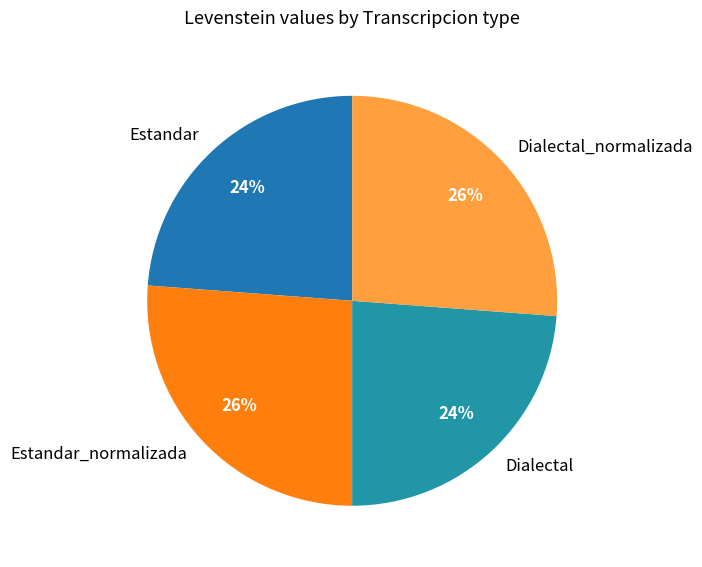

What is the ratio of the value at Estandar_normalizada to the value at Dialectal?

1.1